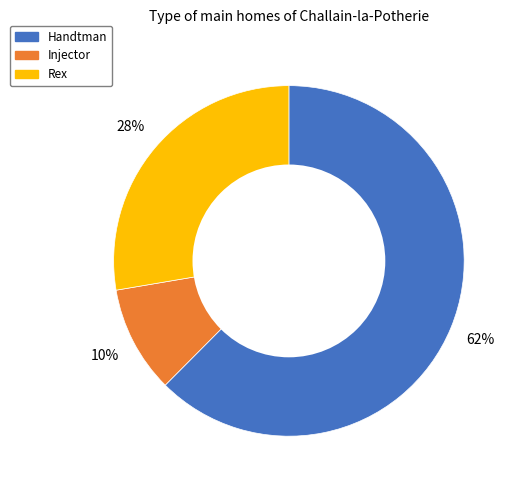

Combined, do Rex and Injector account for over 50%?

No